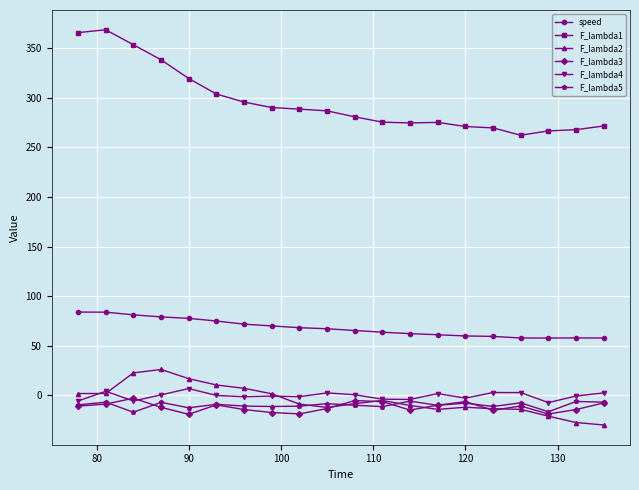

Which series has the widest spread of values?

F_lambda1